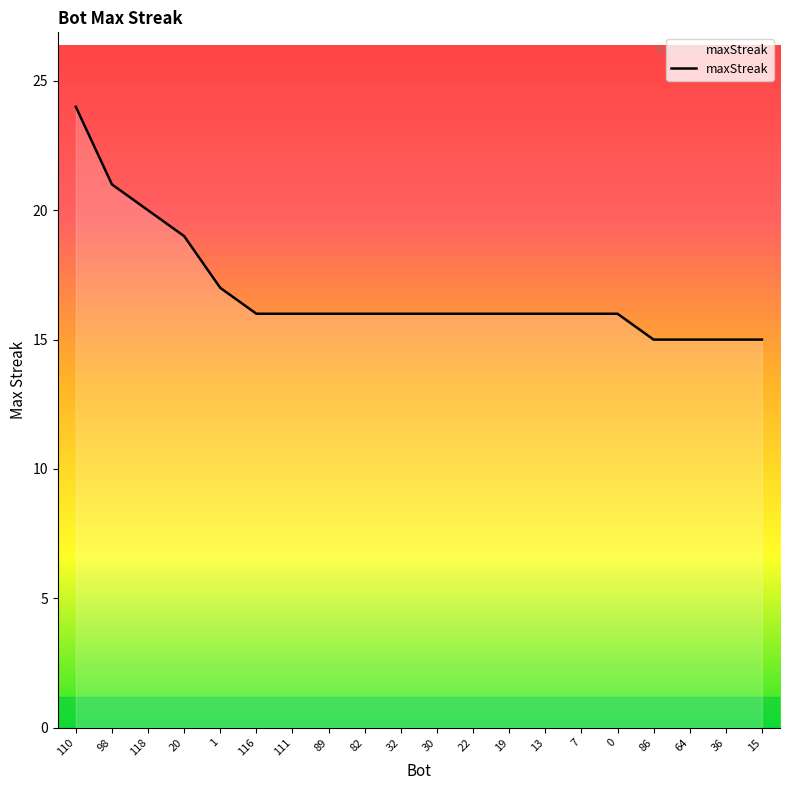

How many lines are shown in the chart?

1